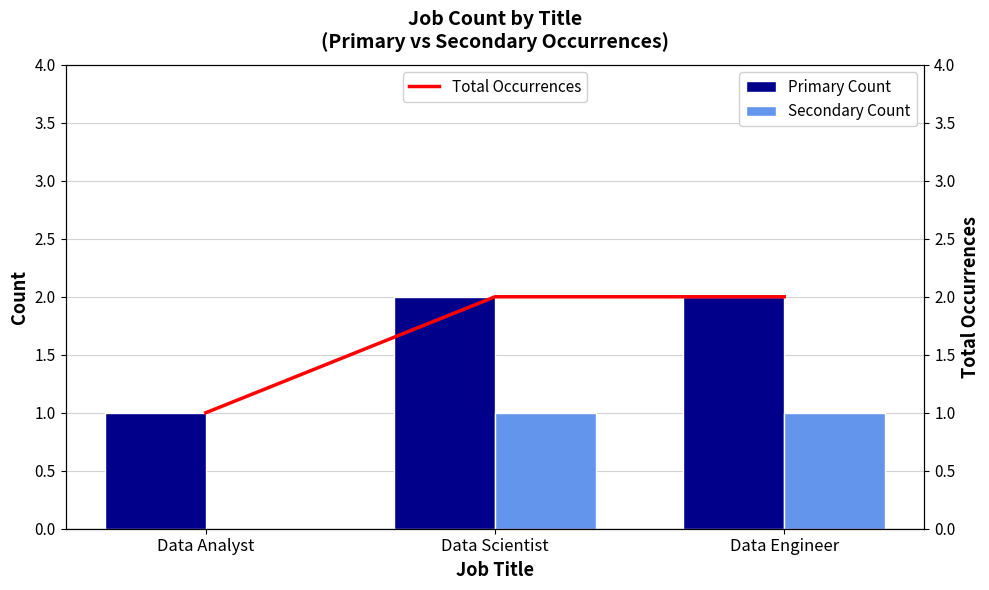

Does the chart contain any negative values?

No